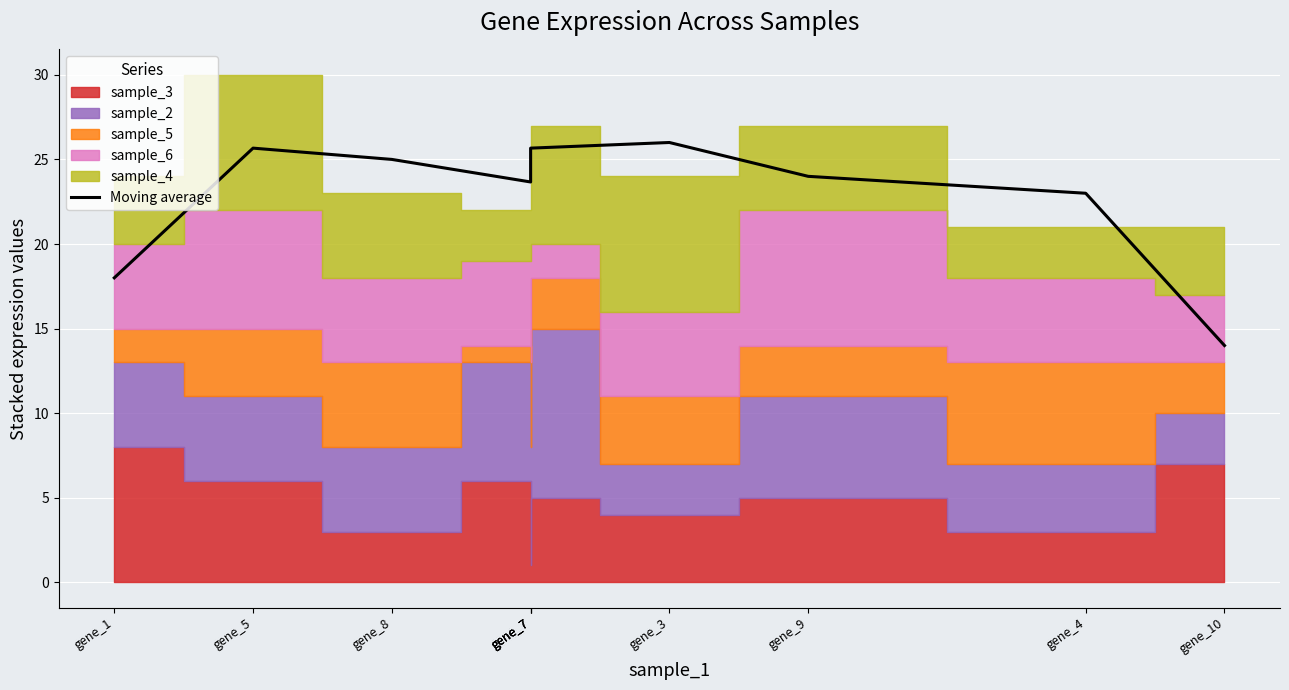

Where does the data first go above 24?

gene_5